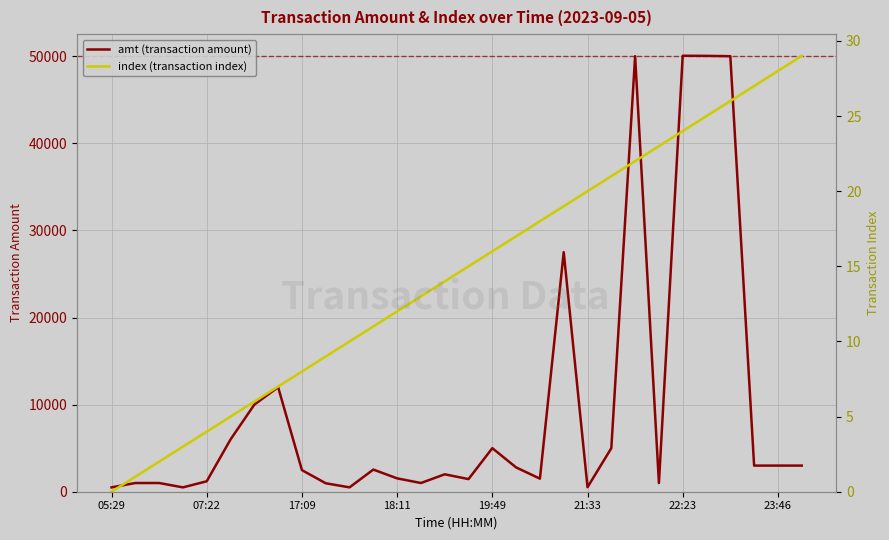

What is the difference between the maximum and minimum values in the index (transaction index) series?

29.0